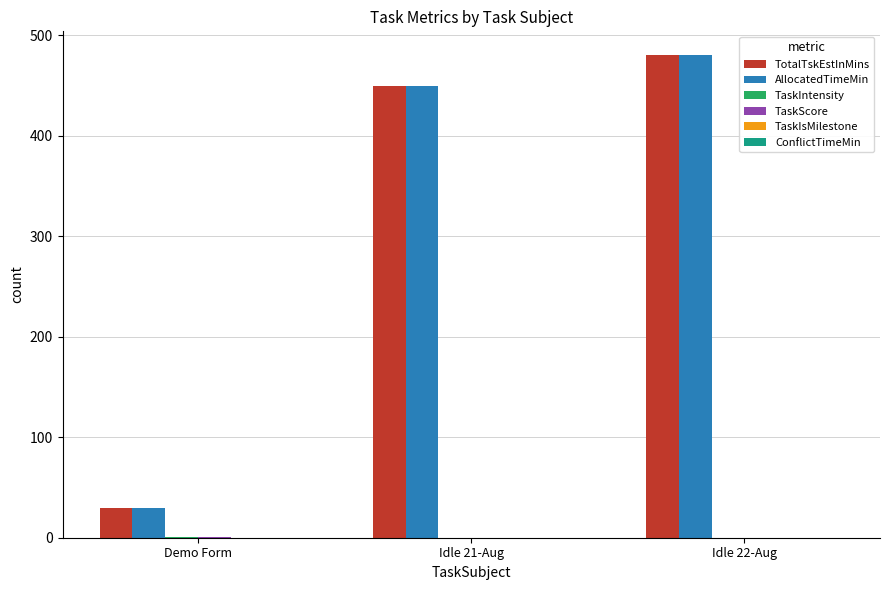

What is the total value across all series at Idle 21-Aug?

900